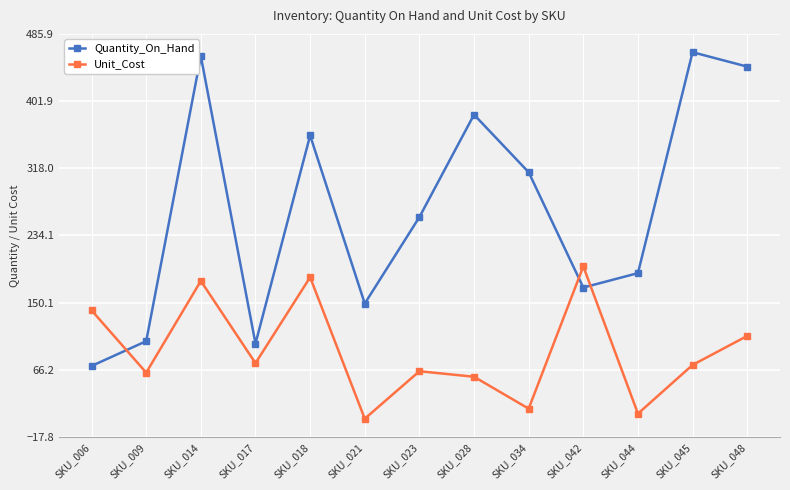

What is the sum of the Unit_Cost values at SKU_006 and SKU_044?

151.9